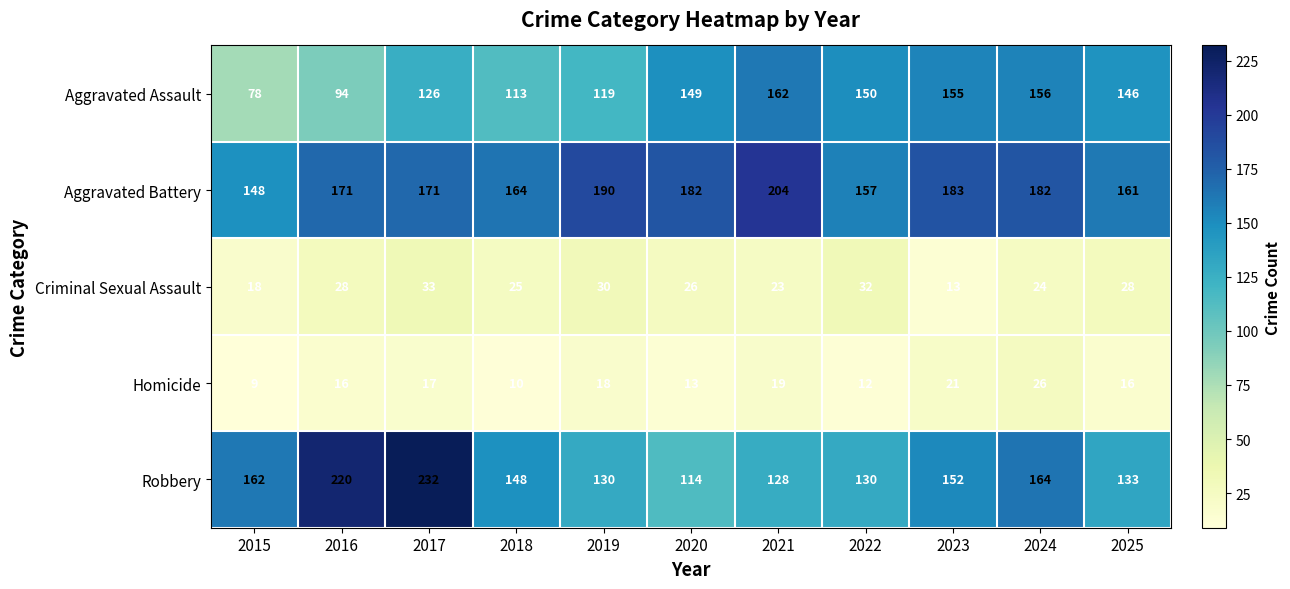

At which label is Criminal Sexual Assault closest to 23?

2021